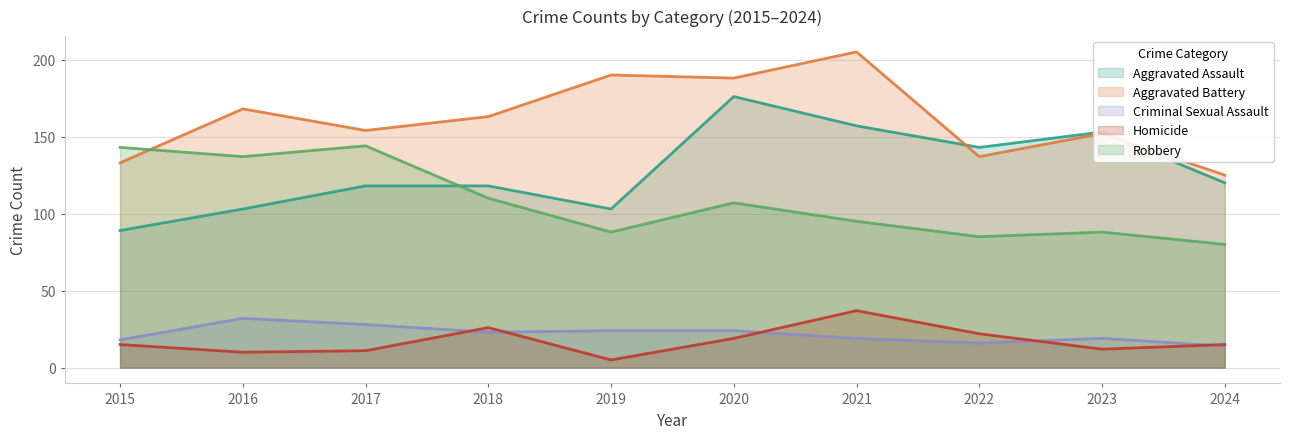

List the labels in order of Aggravated Battery value, largest first.

2021, 2019, 2020, 2016, 2018, 2017, 2023, 2022, 2015, 2024